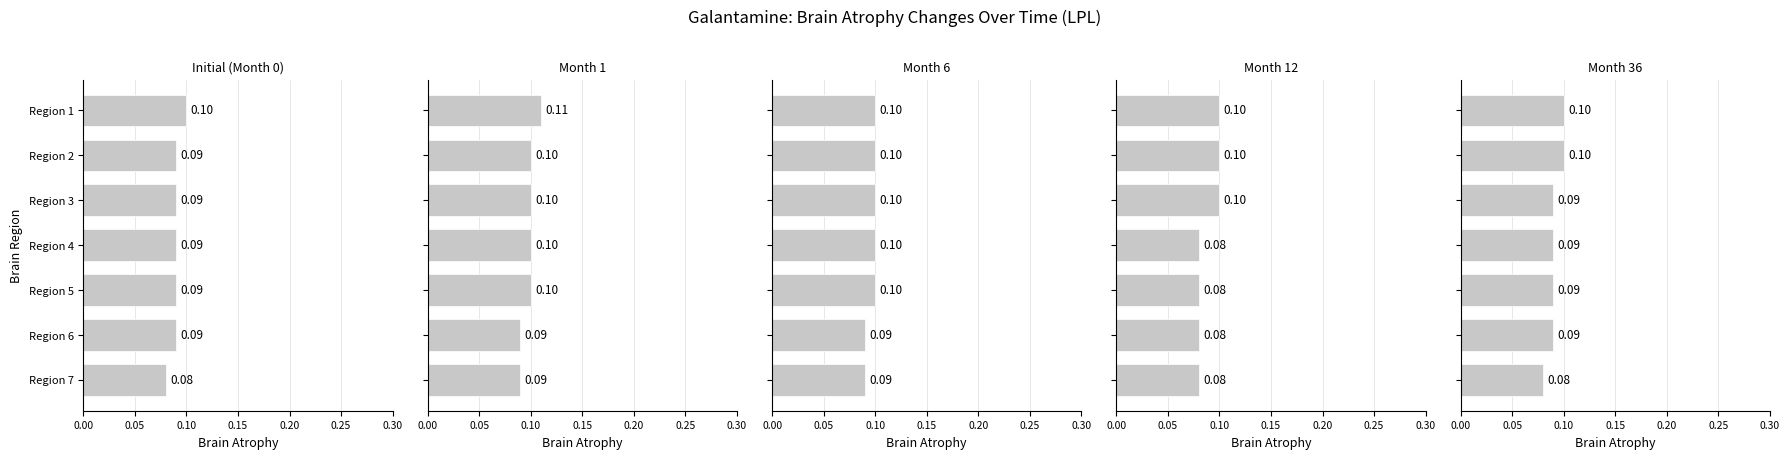

Reading right to left, extract all data points from this chart.

Initial (Month 0): 0.1	0.1	0.1	0.1	0.1	0.1	0.1
Month 1: 0.1	0.1	0.1	0.1	0.1	0.1	0.1
Month 6: 0.1	0.1	0.1	0.1	0.1	0.1	0.1
Month 12: 0.1	0.1	0.1	0.1	0.1	0.1	0.1
Month 36: 0.1	0.1	0.1	0.1	0.1	0.1	0.1